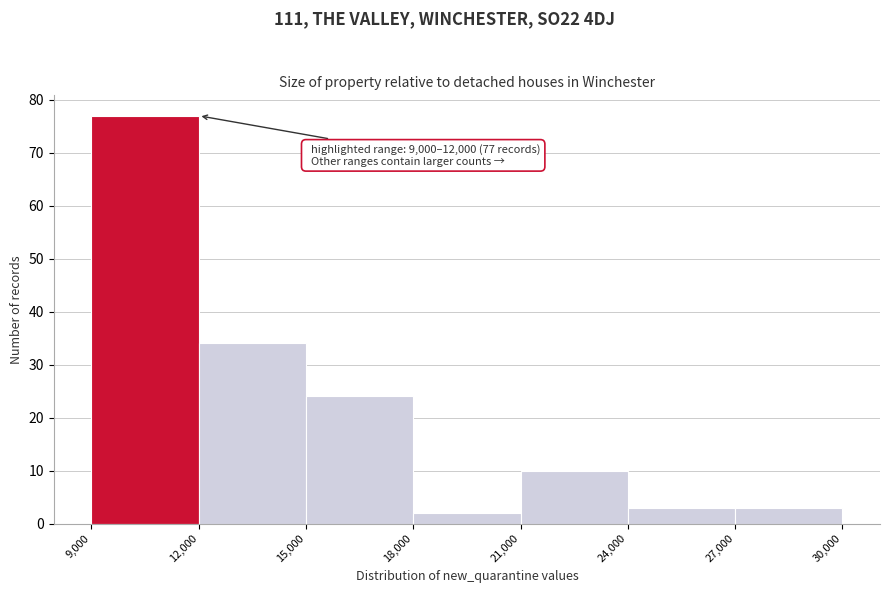

Over which range of the x-axis is the bar tallest?

9,000 to 12,000